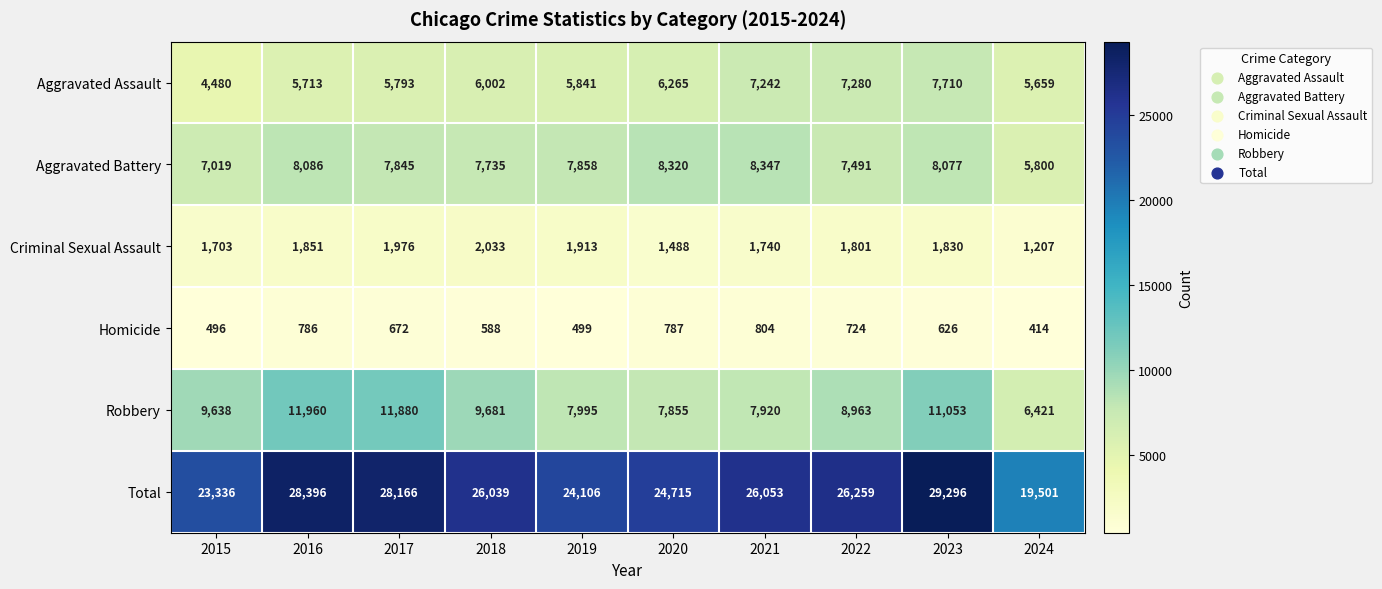

What is the sum of all Aggravated Assault values?

61985